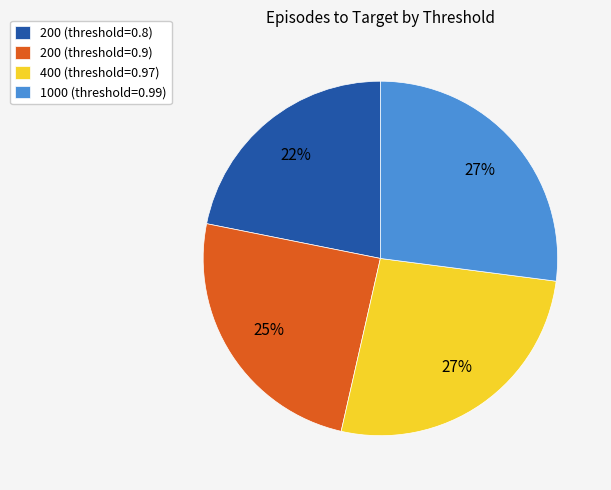

How many segments does this pie chart have?

4